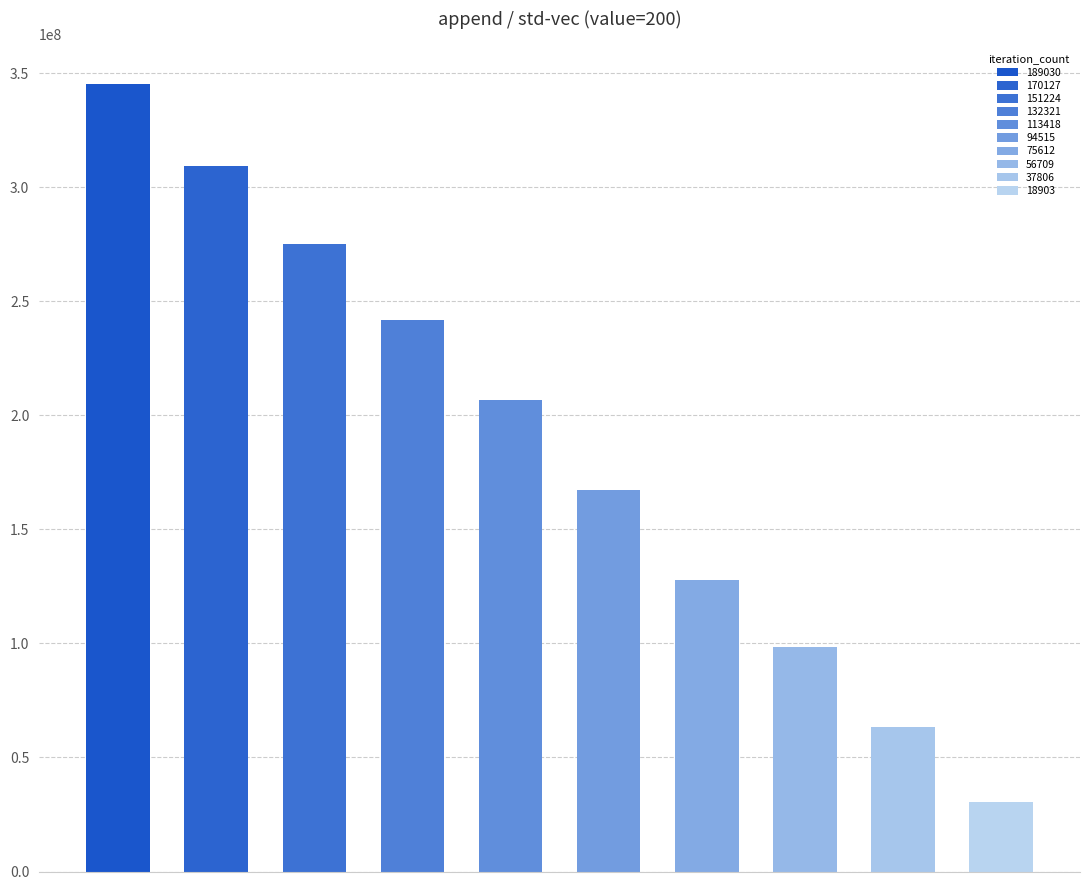

What is the smallest value displayed?

30521677